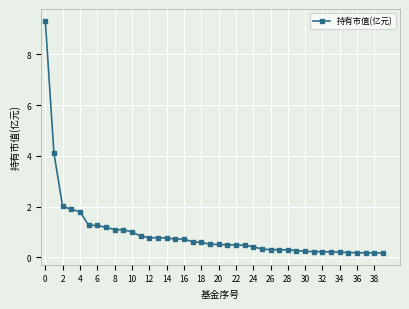

What is the difference between the maximum and minimum values?

9.2